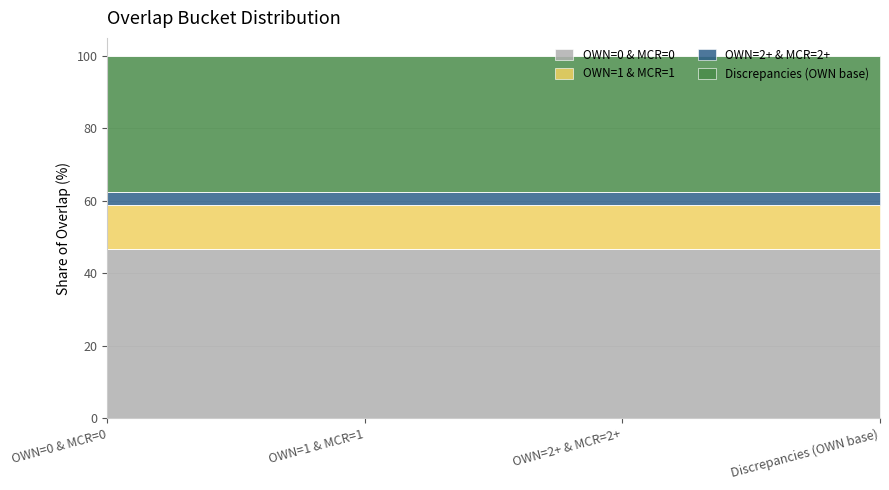

What is the maximum value shown in the chart?

46.7